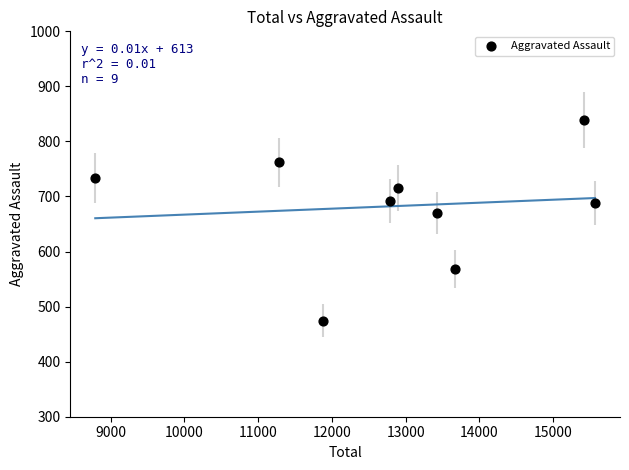

What is the range of Y values (max minus min)?

365